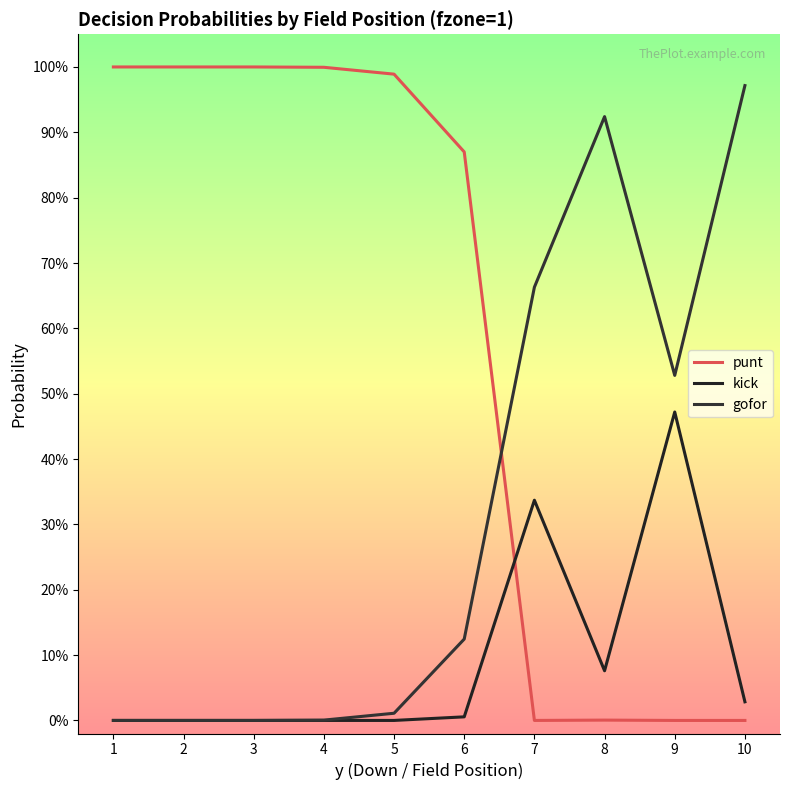

Does the chart have visible grid lines?

No